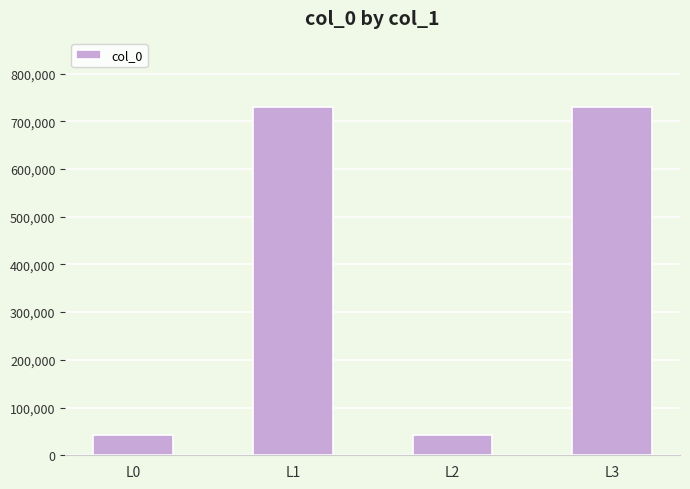

What is the value of the 2nd bar from the left?

728978